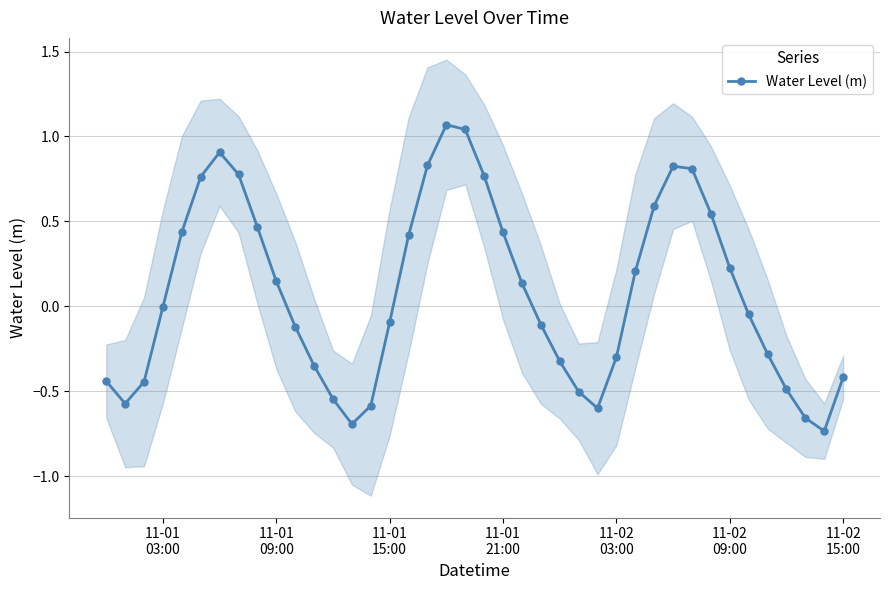

In Water Level (m), how many points are lower than both neighbors (excluding endpoints)?

4